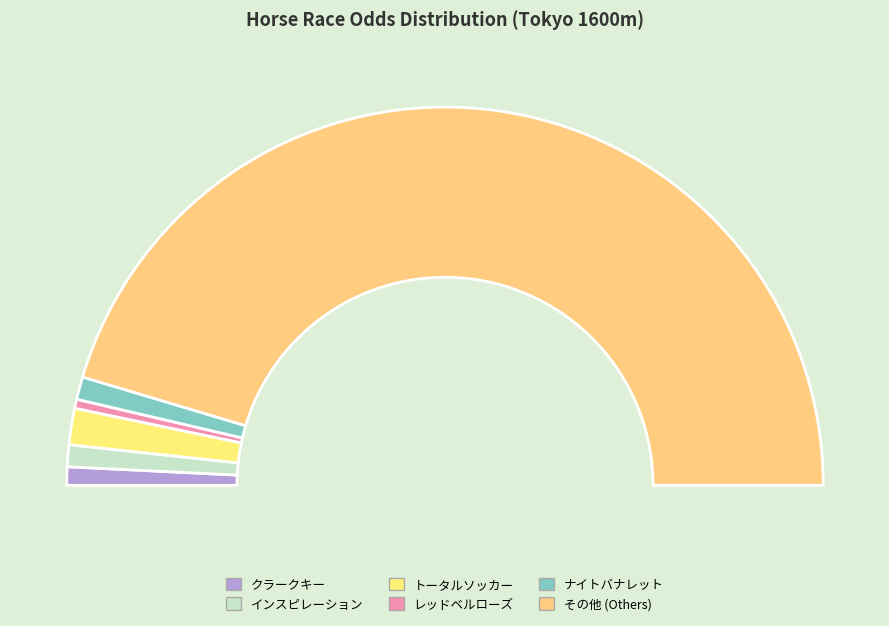

The クラークキー slice represents 2% of the pie. True or false?

True